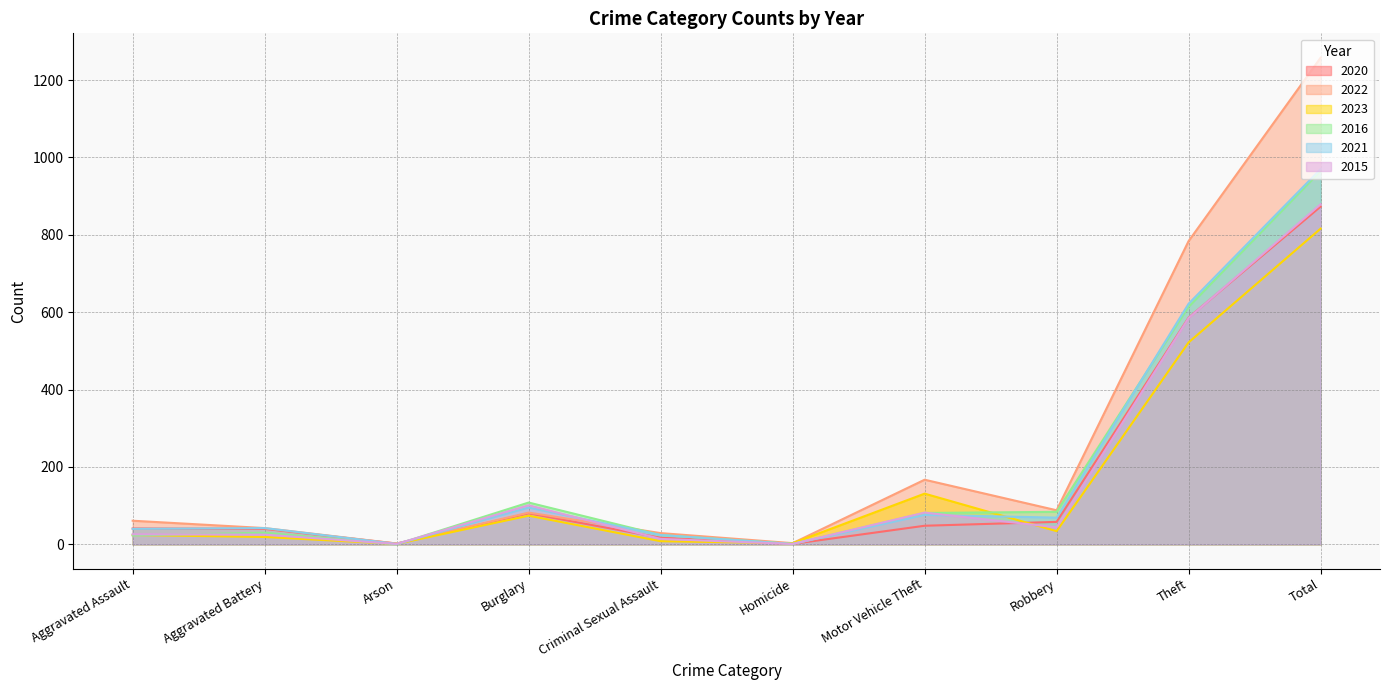

How many lines are shown in the chart?

6